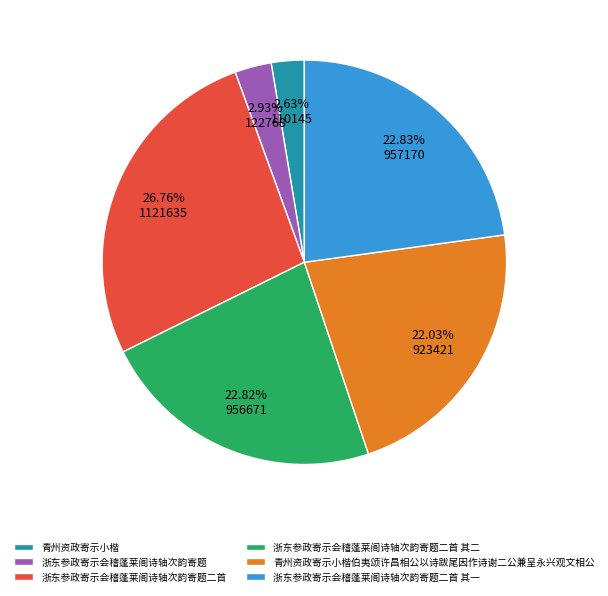

What is the largest slice in the pie chart?

浙东参政寄示会稽蓬莱阁诗轴次韵寄题二首